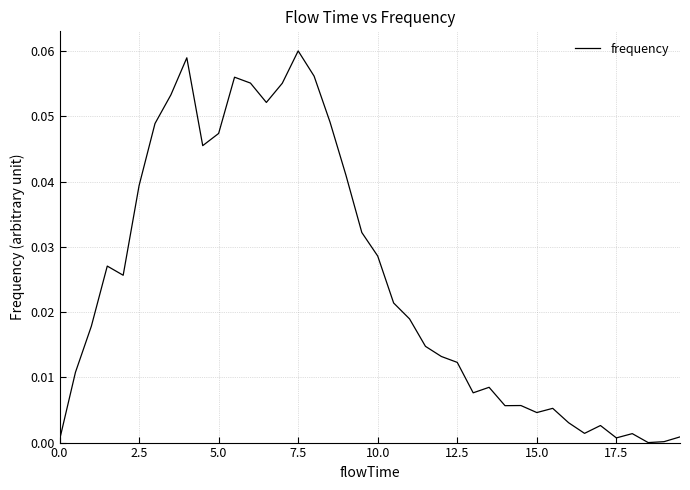

Does the chart display data point markers on the line(s)?

No